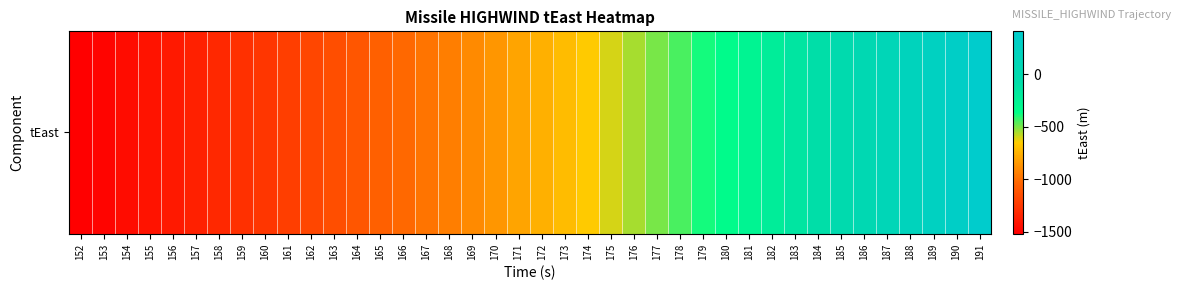

The chart shows a value of -565.9 at 165. True or false?

False